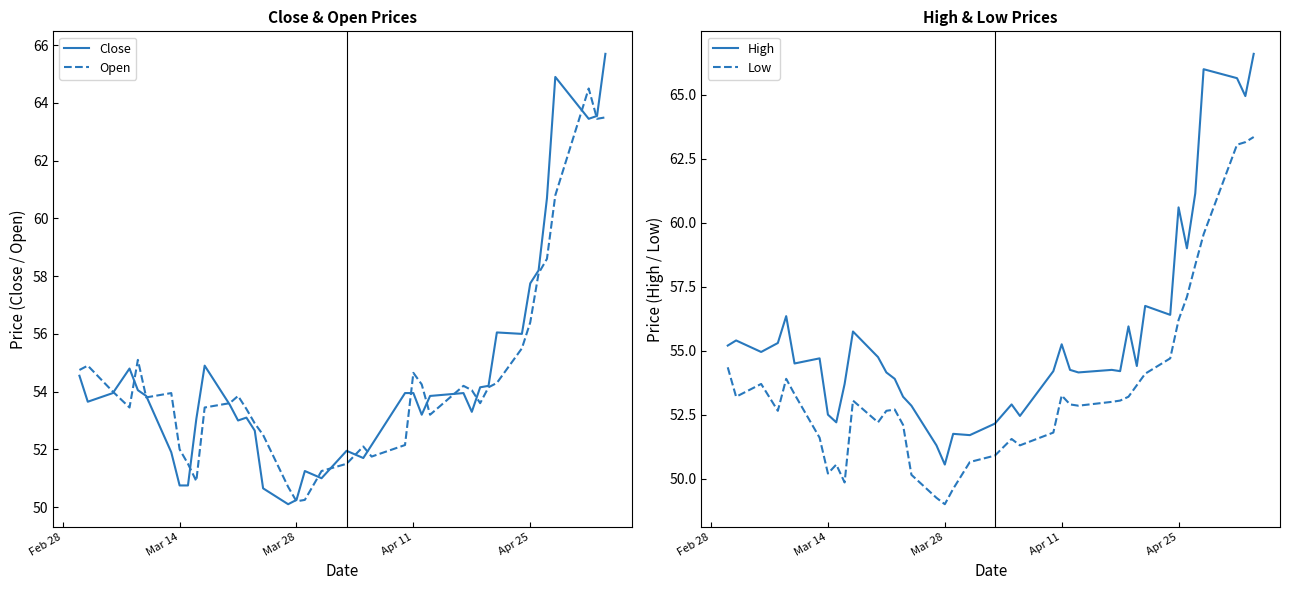

True or false: Low and High intersect in this chart.

False